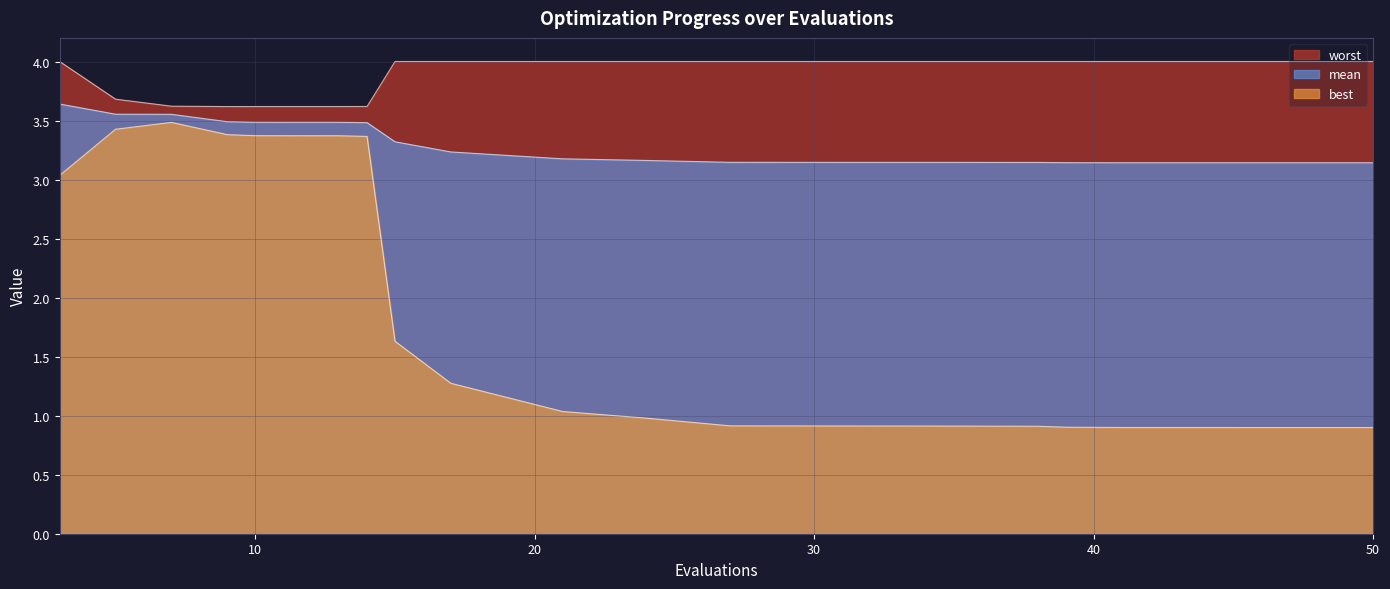

True or false: best and mean cross at least once.

False